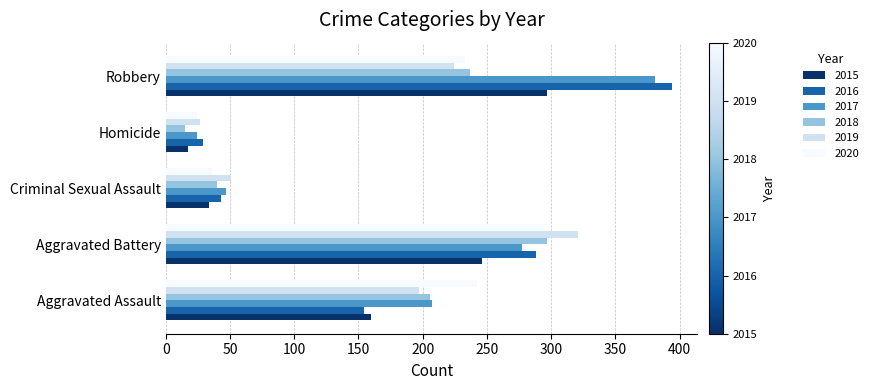

Which category has the lowest value across all series?

Homicide